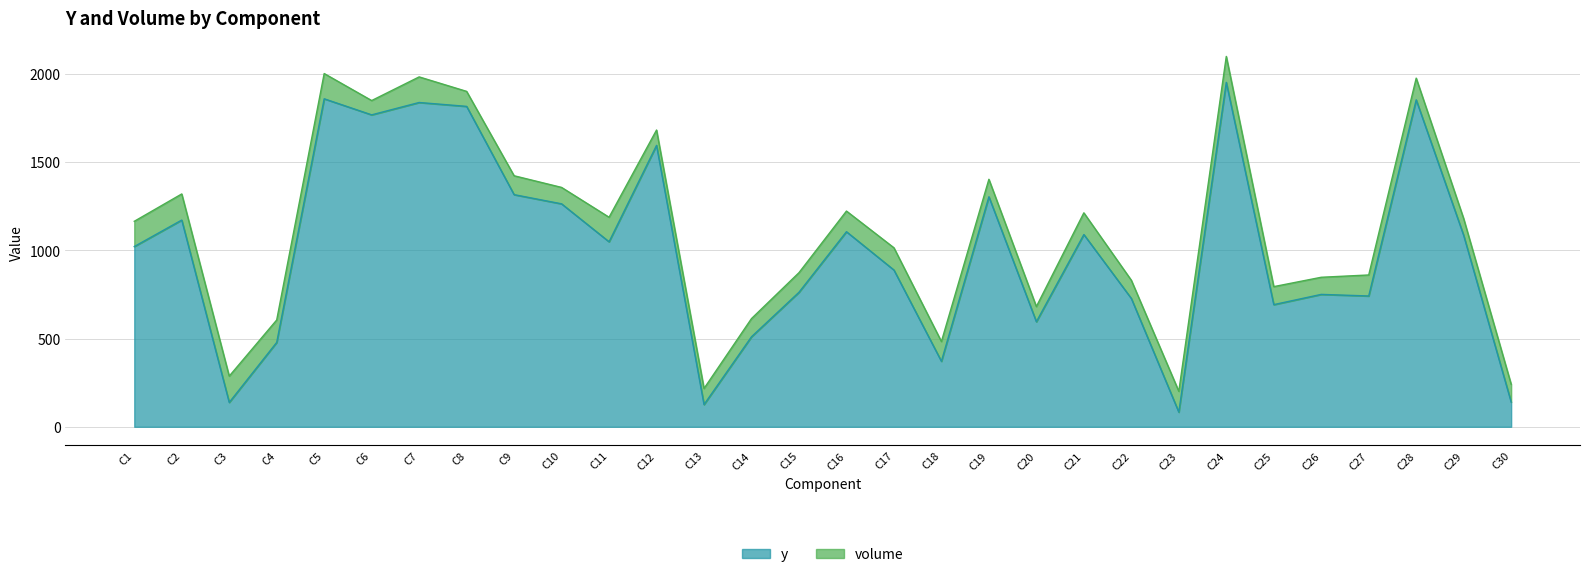

What is the ratio of the value at C24 to the value at C1?

1.9